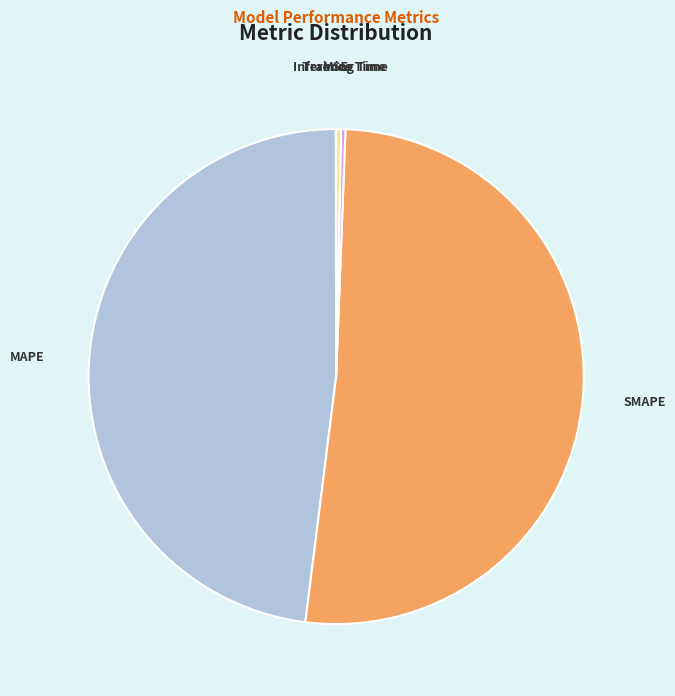

Is it true that MAPE is 48% of the pie?

True